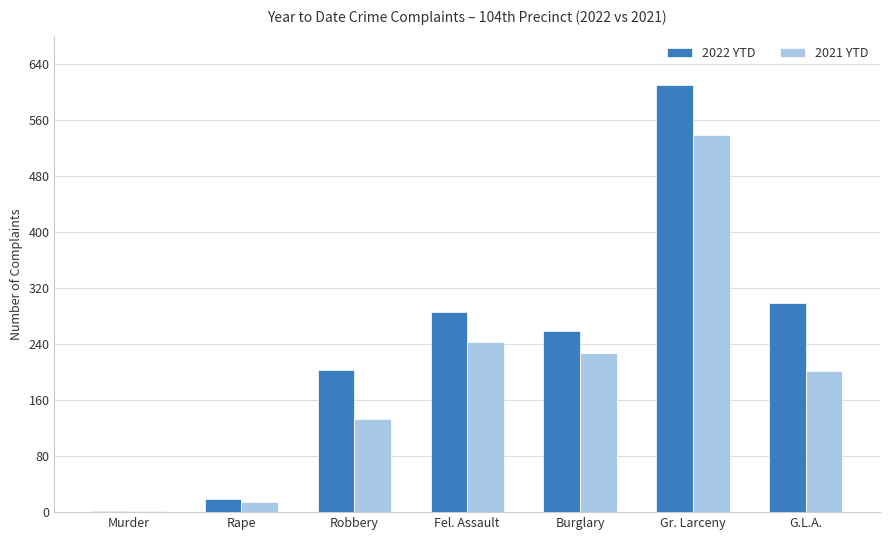

Reading left to right, transcribe all the data shown in this chart.

2022 YTD: 2	19	203	286	258	610	298
2021 YTD: 2	15	133	243	227	538	202